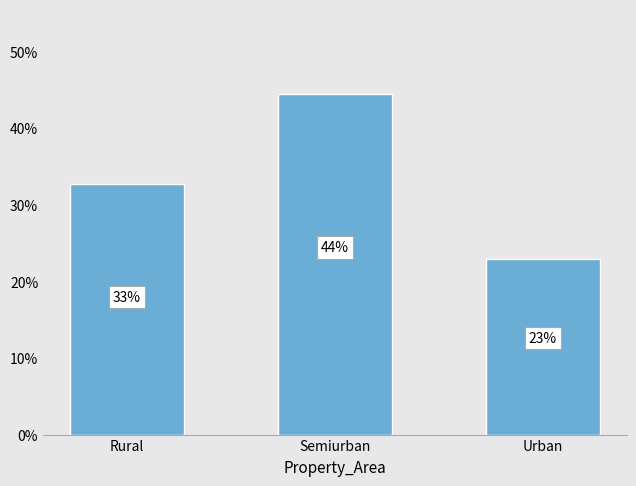

What is the label of the 1st bar from the left?

Rural